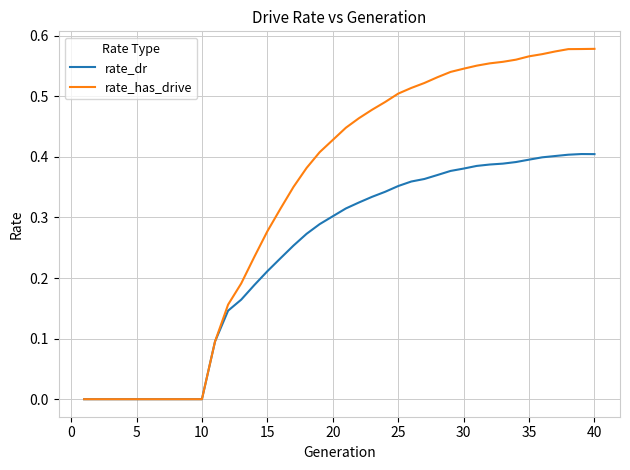

List the series in order of their peak value, highest first.

rate_has_drive, rate_dr